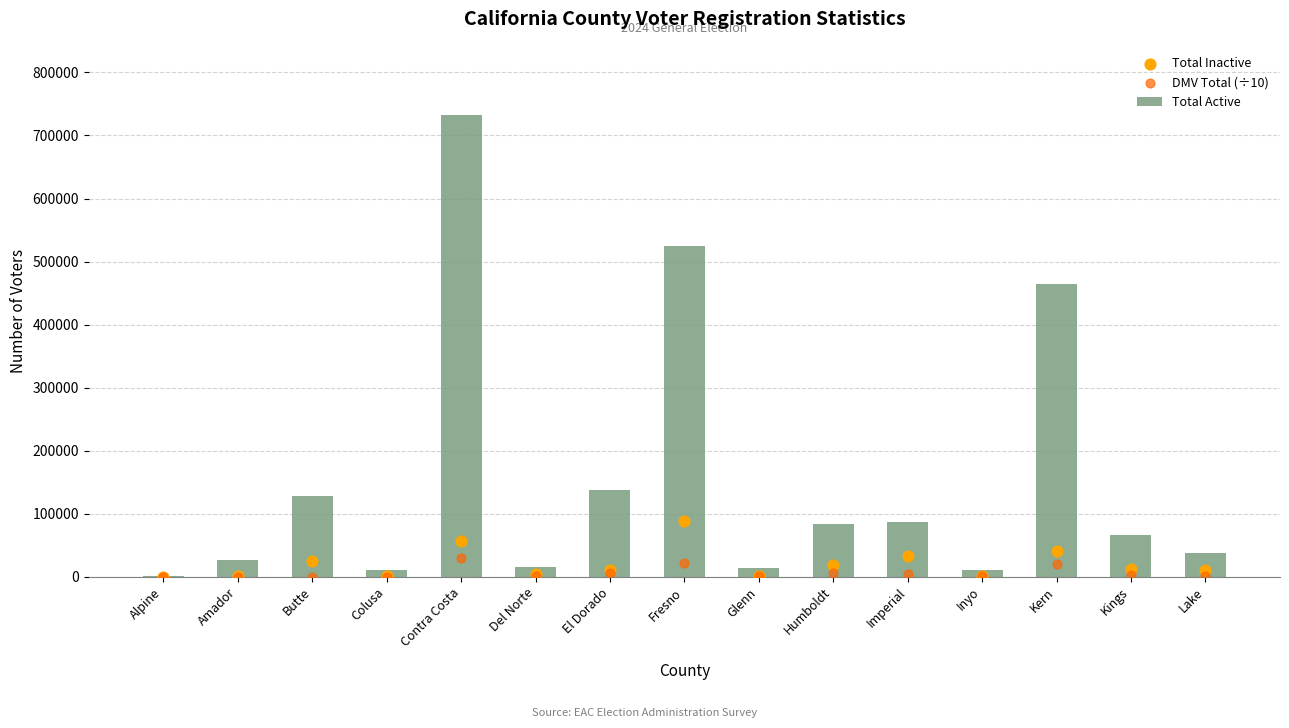

At how many categories does at least one series exceed 338882?

3